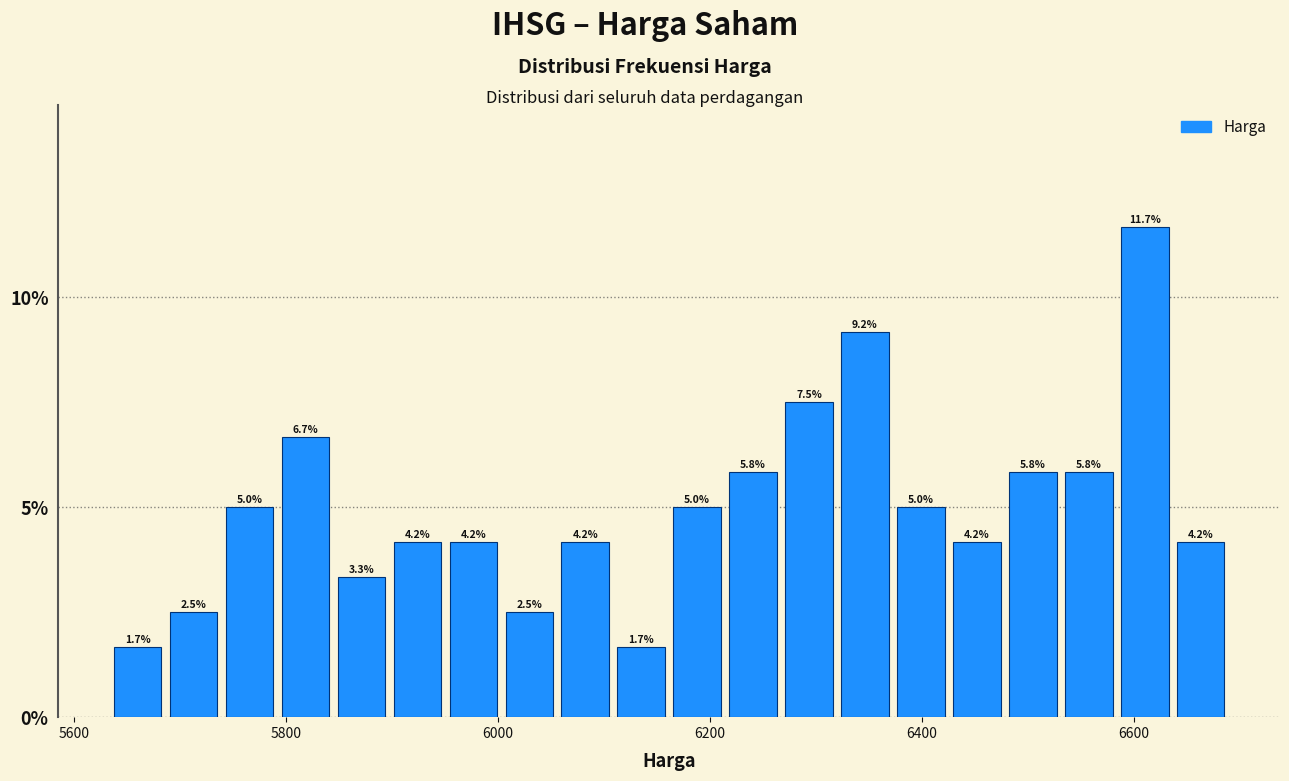

Around what value on the x-axis is the tallest bar? Give the approximate position of its centre, as read against the axis.

6620